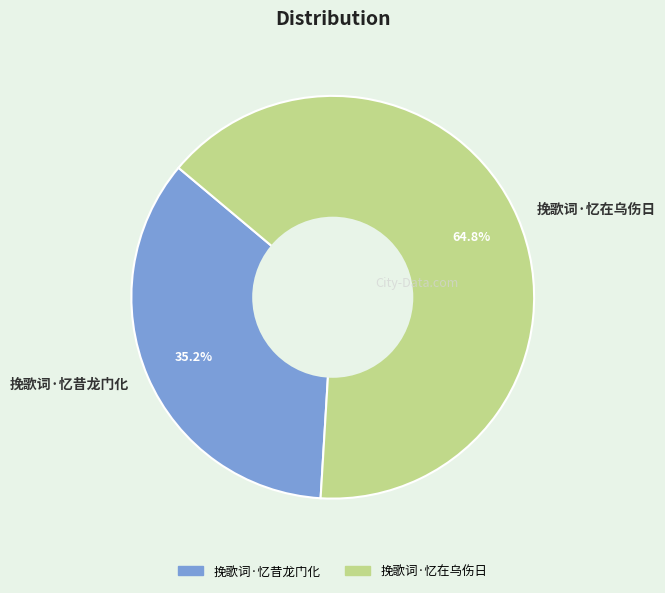

What percentage is the 挽歌词·忆昔龙门化 slice, to the nearest percent?

35%